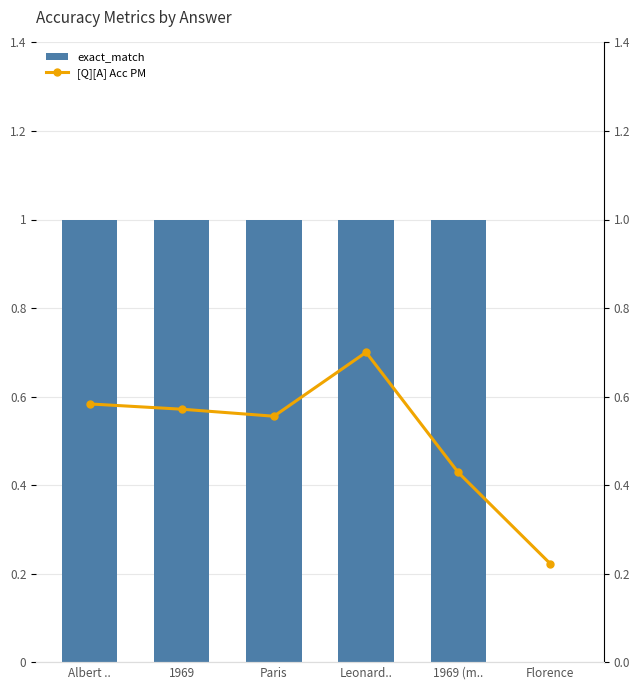

Rank the series at Leonard.. from highest to lowest value.

exact_match, [Q][A] Acc PM